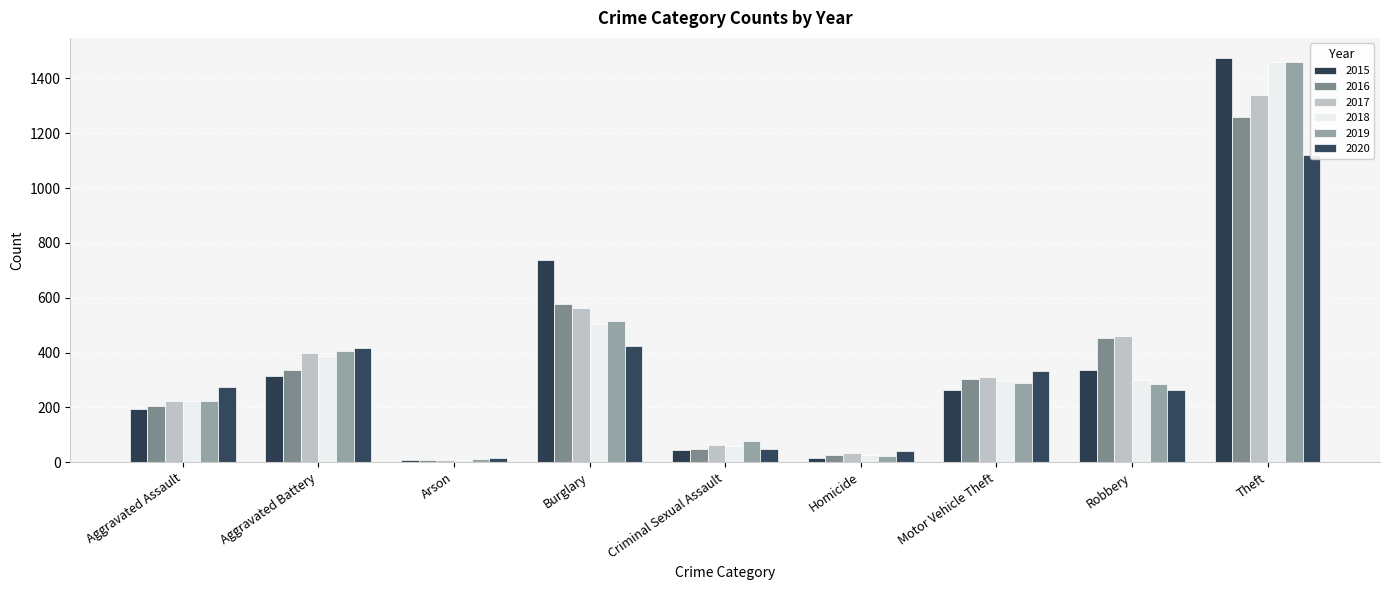

Is it true that 2019 equals 130 at Motor Vehicle Theft?

False